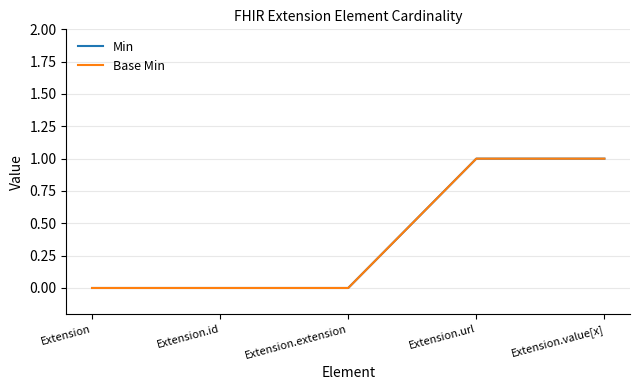

Is the value of Base Min at Extension greater than the value of Min at Extension.extension?

No